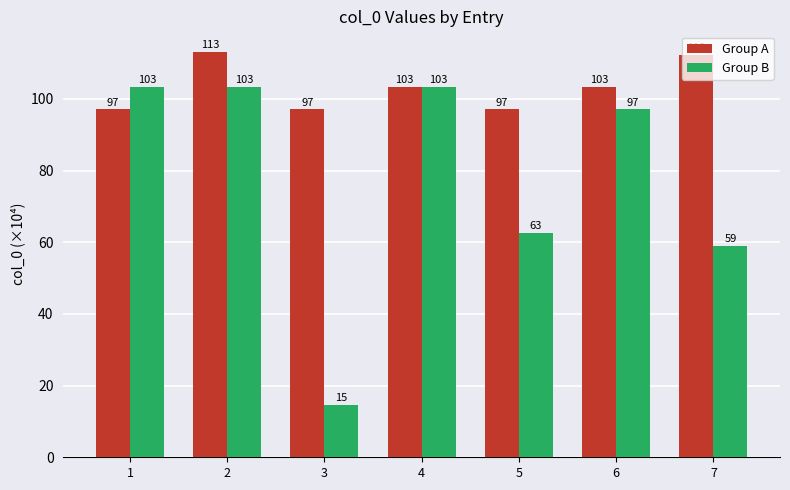

At which category is the sum across all series the highest?

2